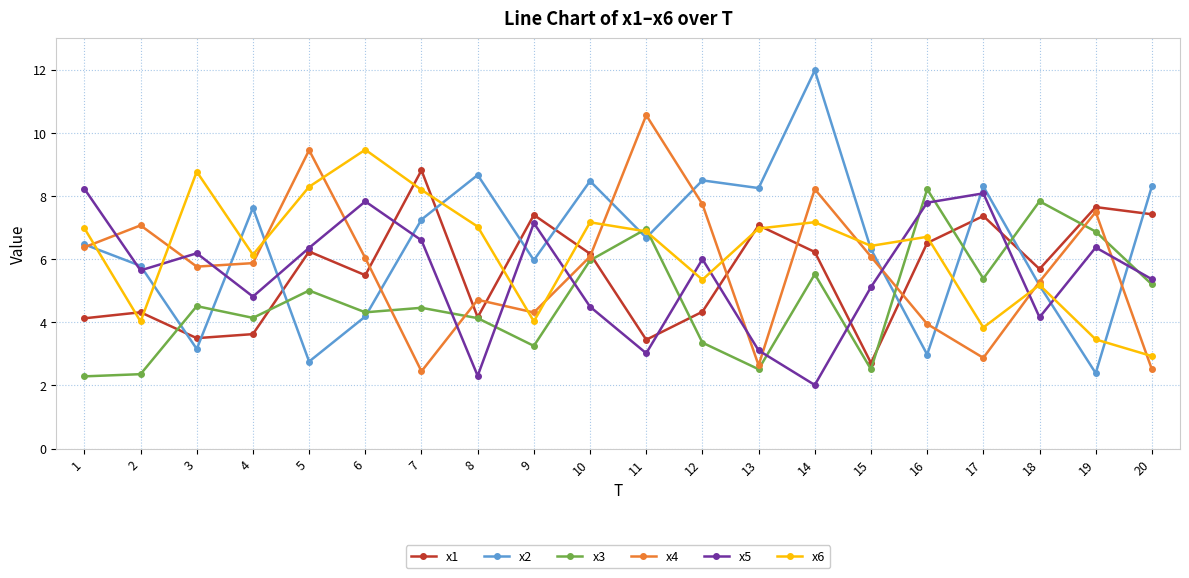

Where do x5 and x1 first cross each other?

6 and 7